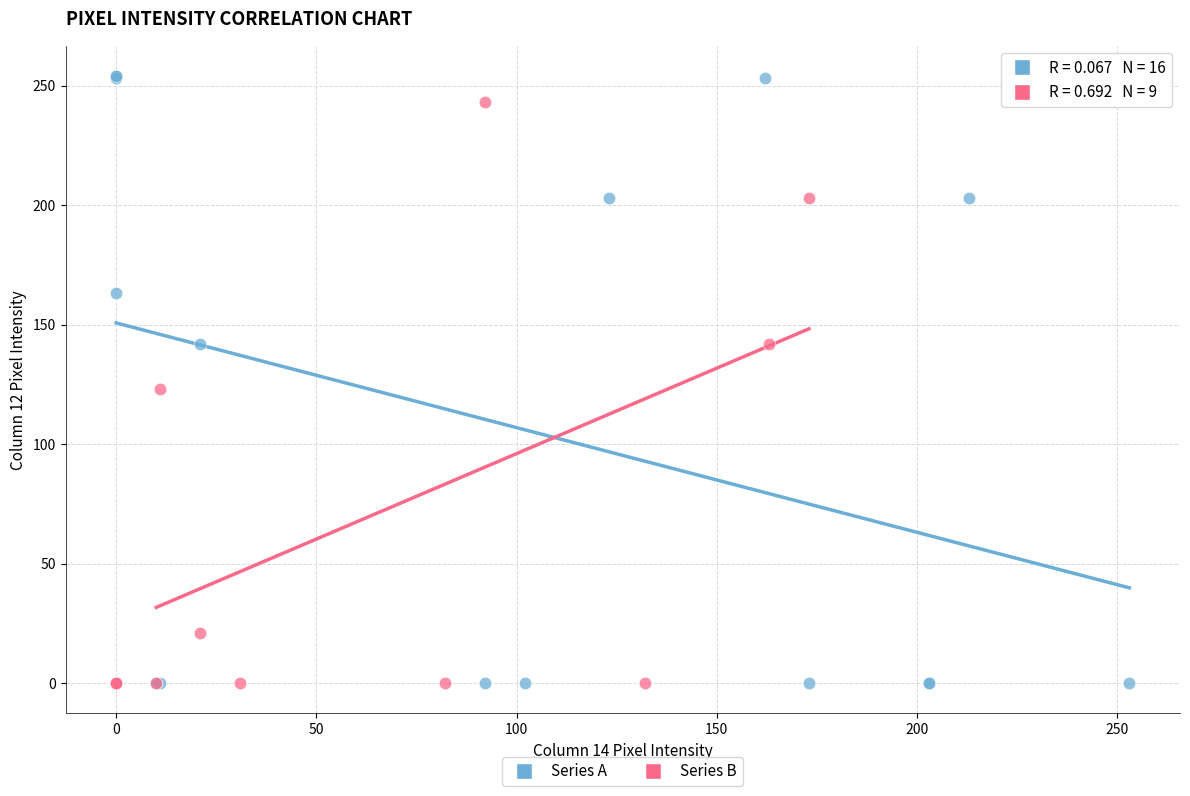

What are all the series names shown in the legend?

Series A, Series B